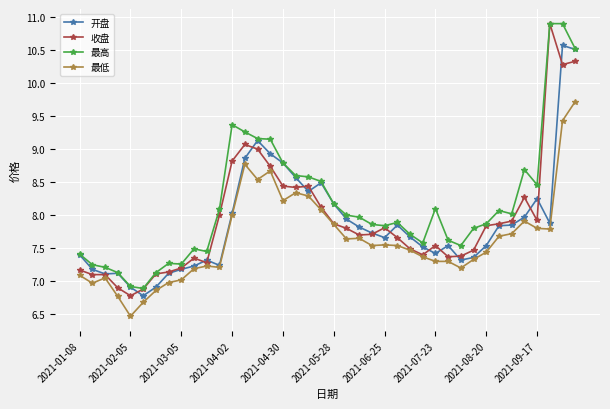

True or false: 最高 and 最低 cross at least once.

False